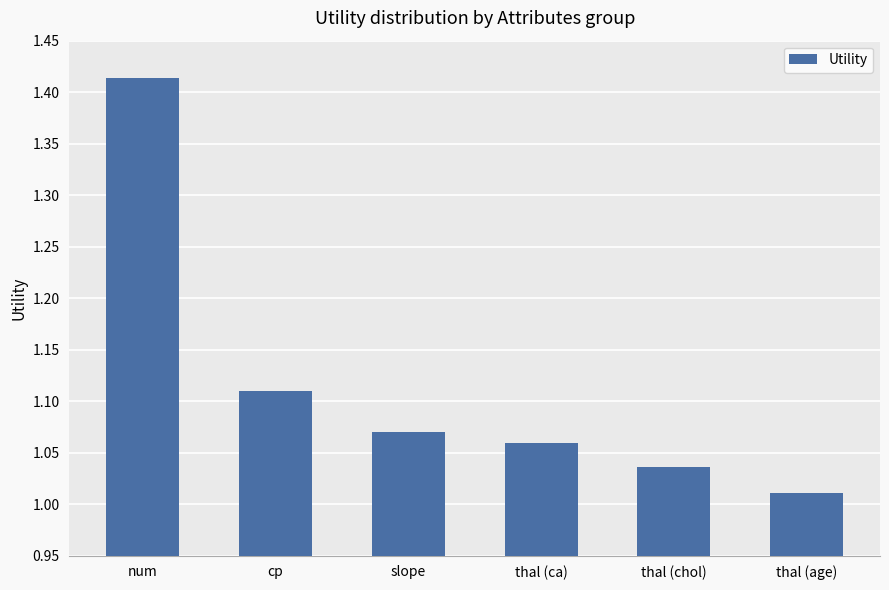

What is the difference between the maximum and minimum values?

0.4